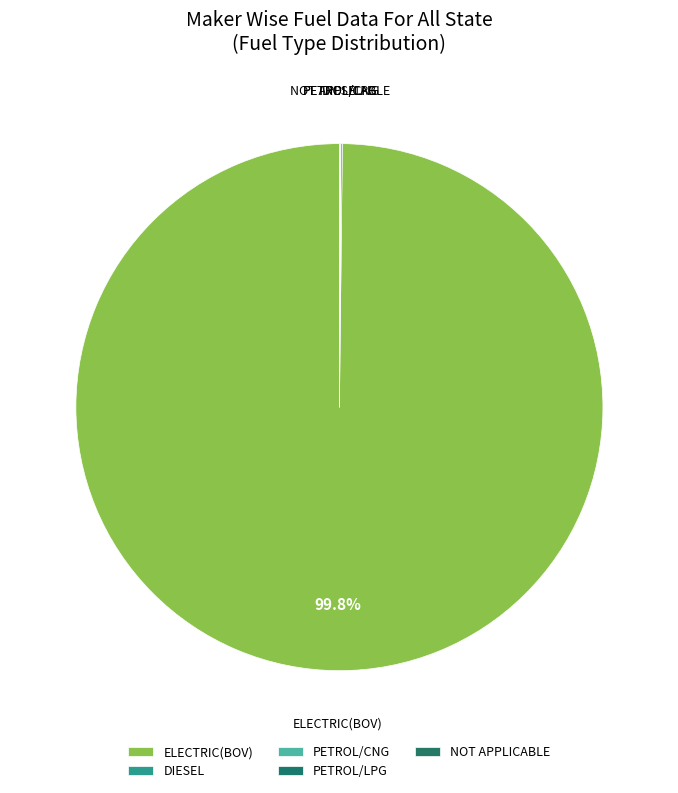

Which slice is the largest?

ELECTRIC(BOV)